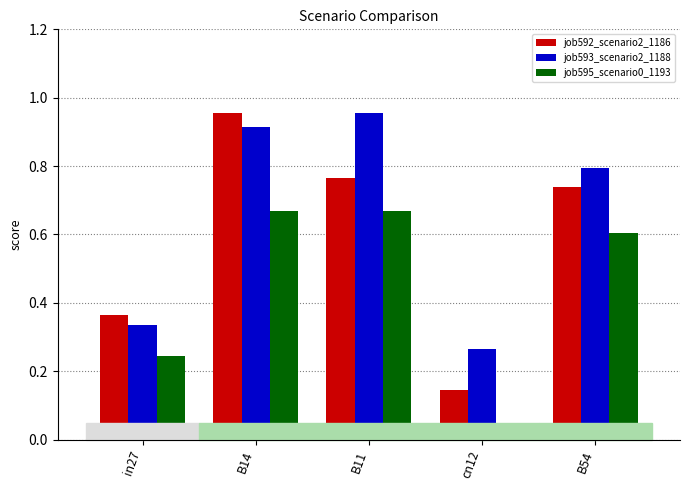

Where is job595_scenario0_1193 nearest to the value 0?

cn12